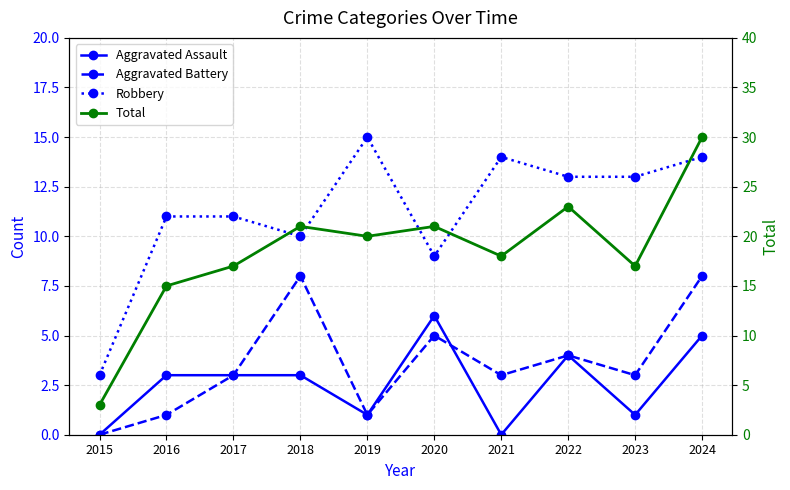

Which series has the largest total across all categories?

Total